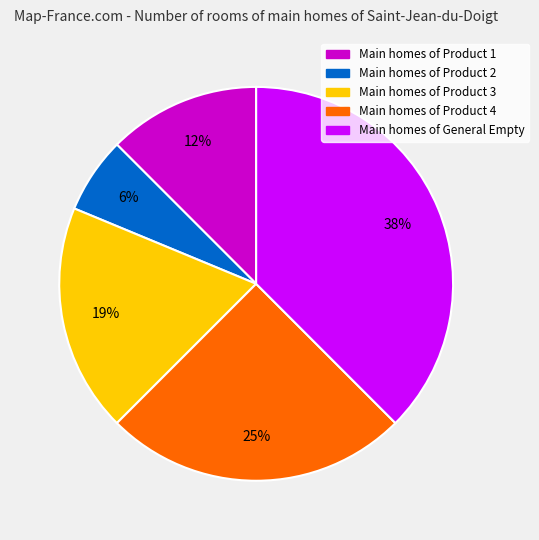

To the nearest percent, what is the average slice percentage?

20%